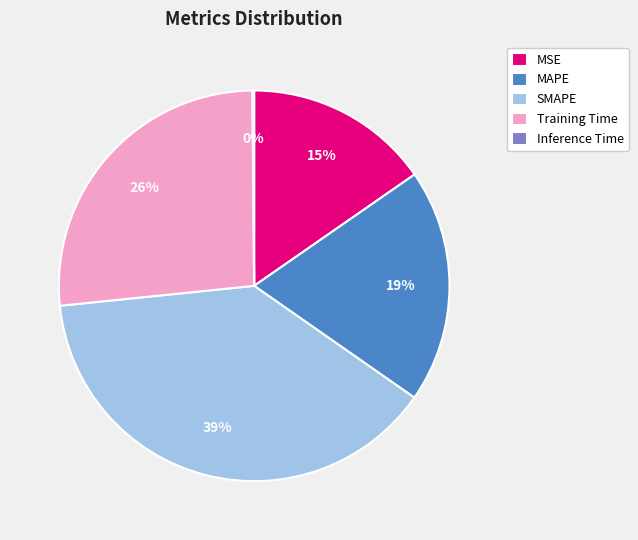

Does any single category account for the majority?

No